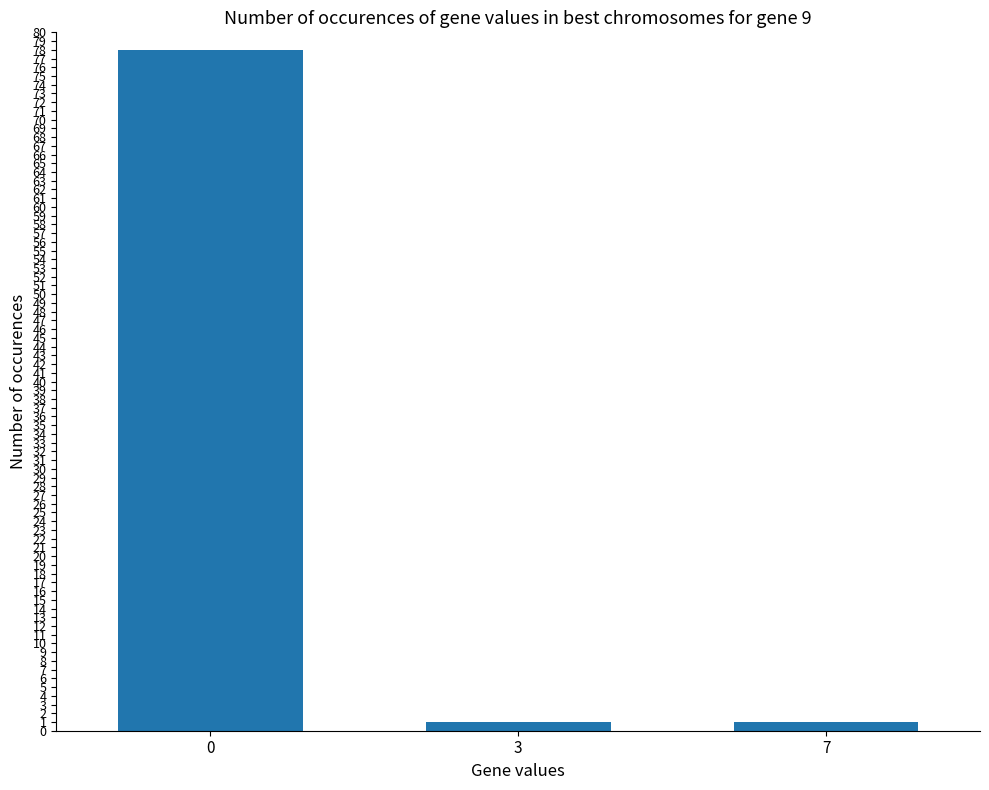

Count the number of data series in this chart.

1